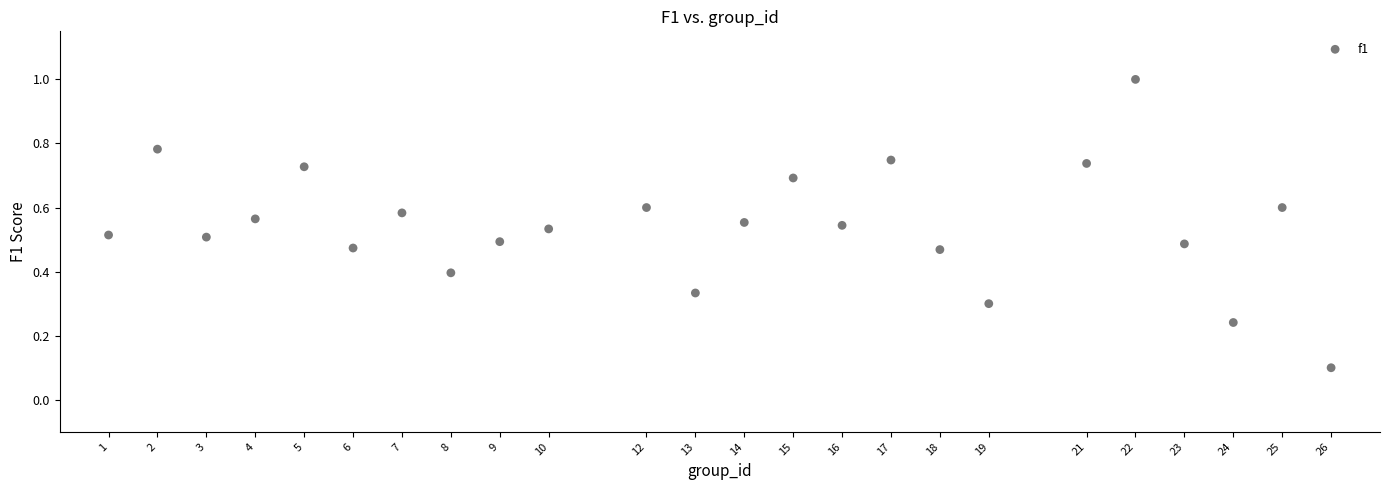

What is the range of X values (max minus min)?

25.0